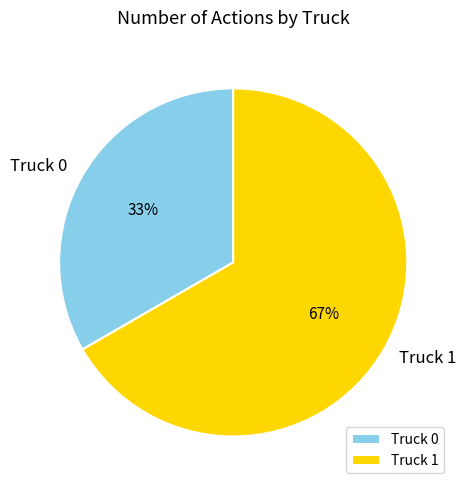

What is the ratio of the value at Truck 0 to the value at Truck 1?

0.5